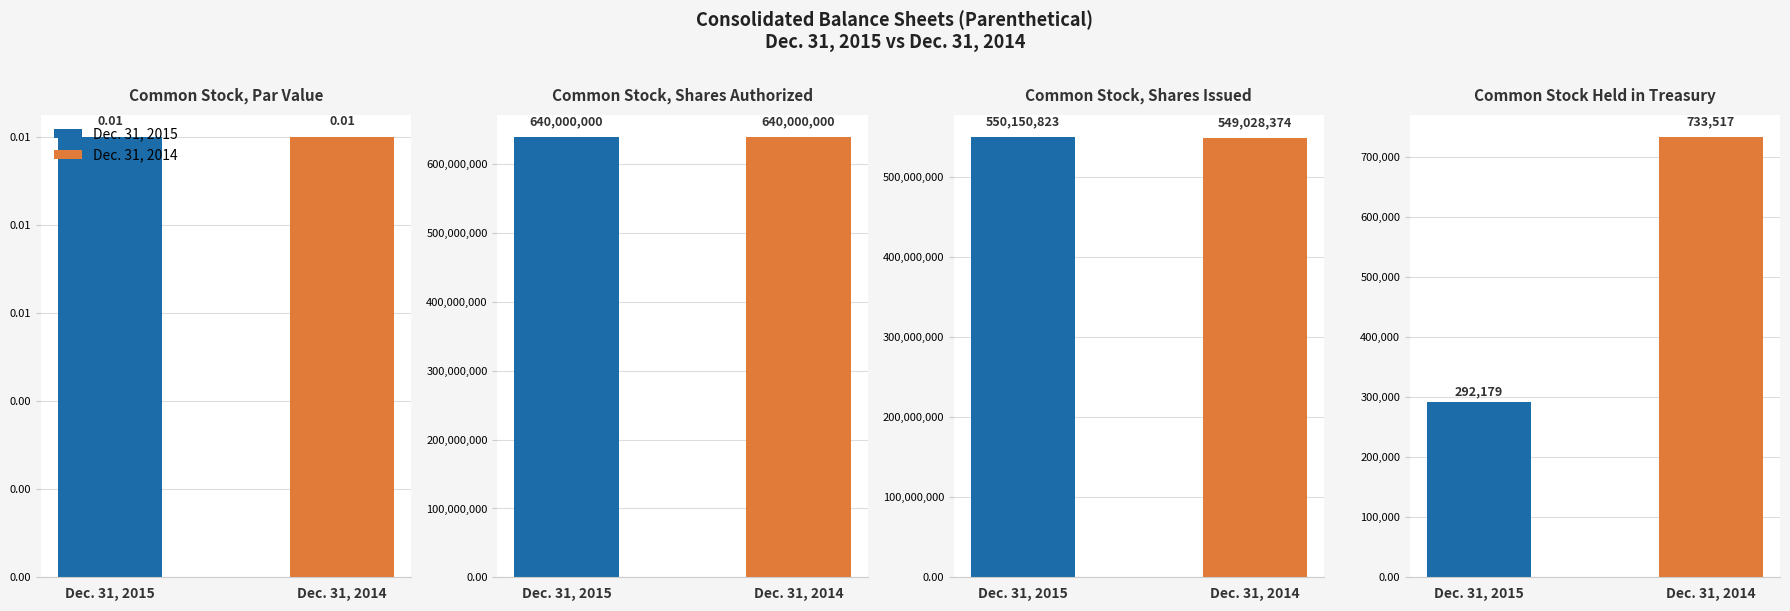

At how many categories does at least one series exceed 276173467?

2